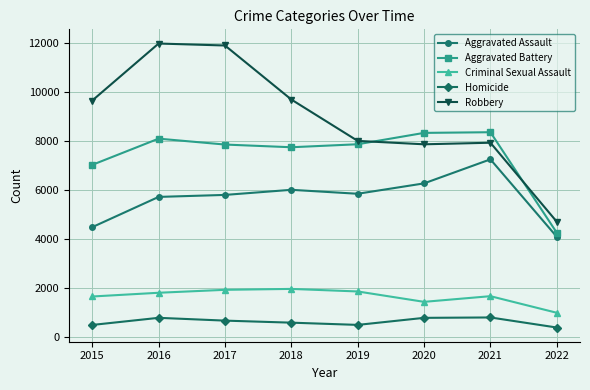

Is it true that Criminal Sexual Assault equals 2522 at 2020?

False